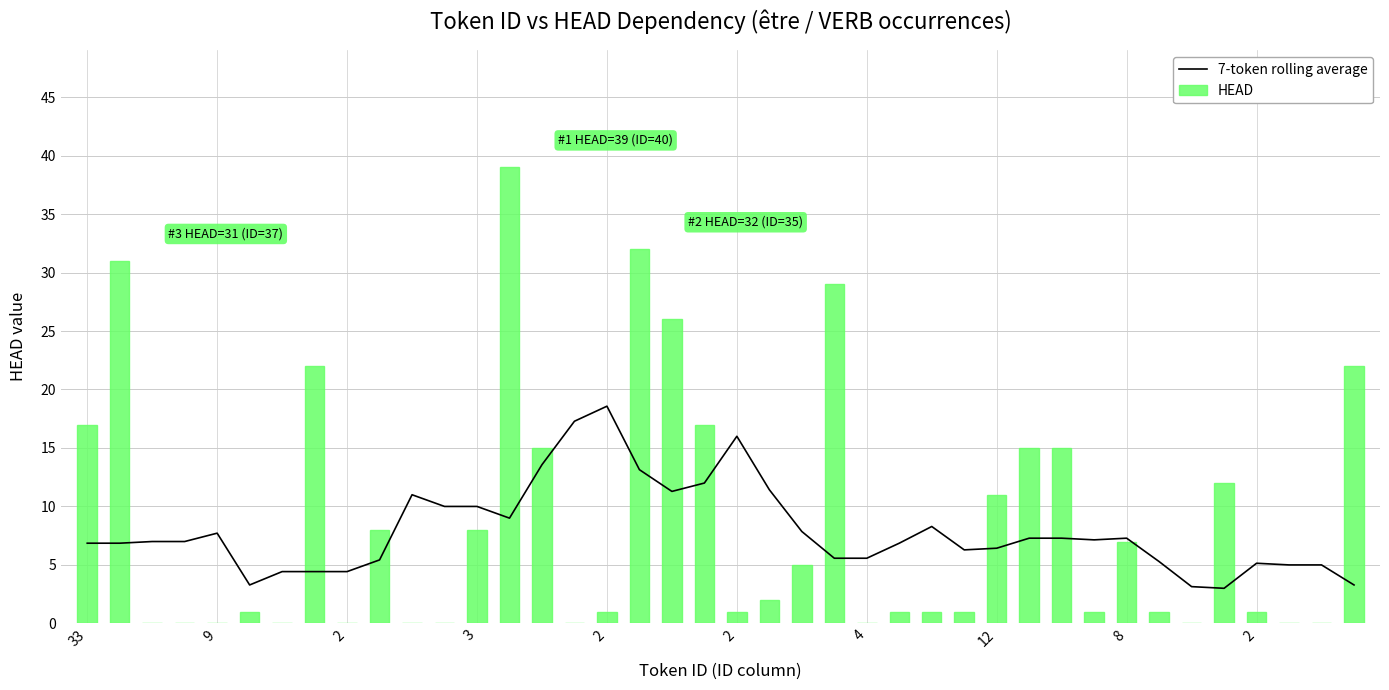

Which has a higher value, 12 or 27?

12